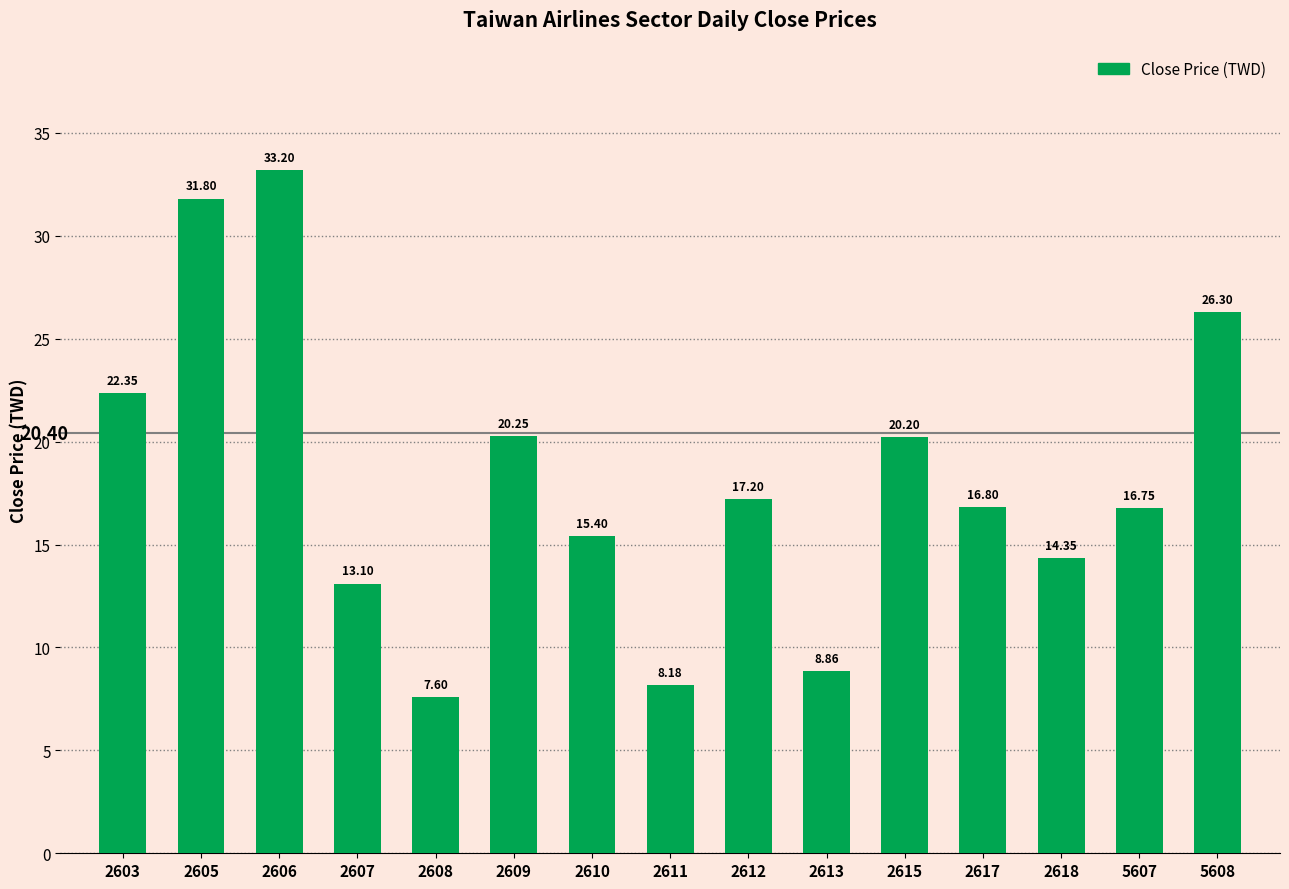

Where is the data nearest to the value 20?

2615